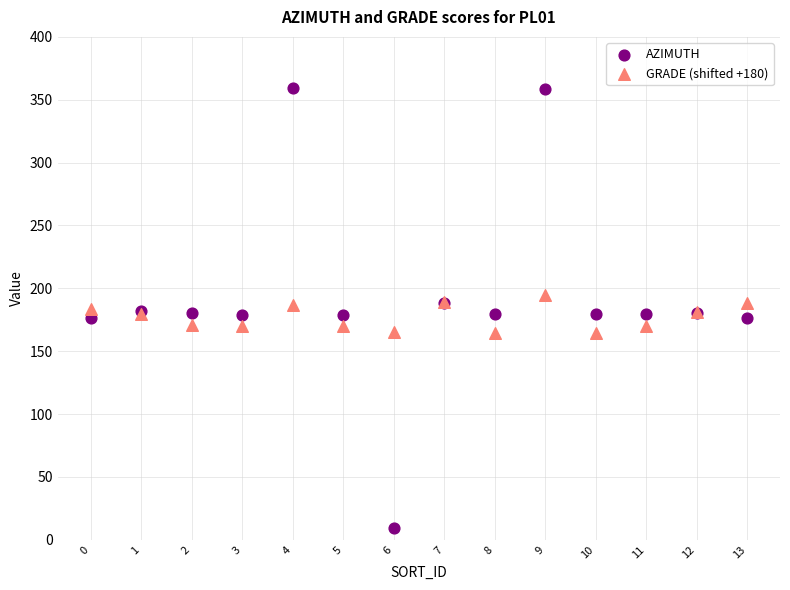

Which series reaches the minimum Y coordinate?

AZIMUTH